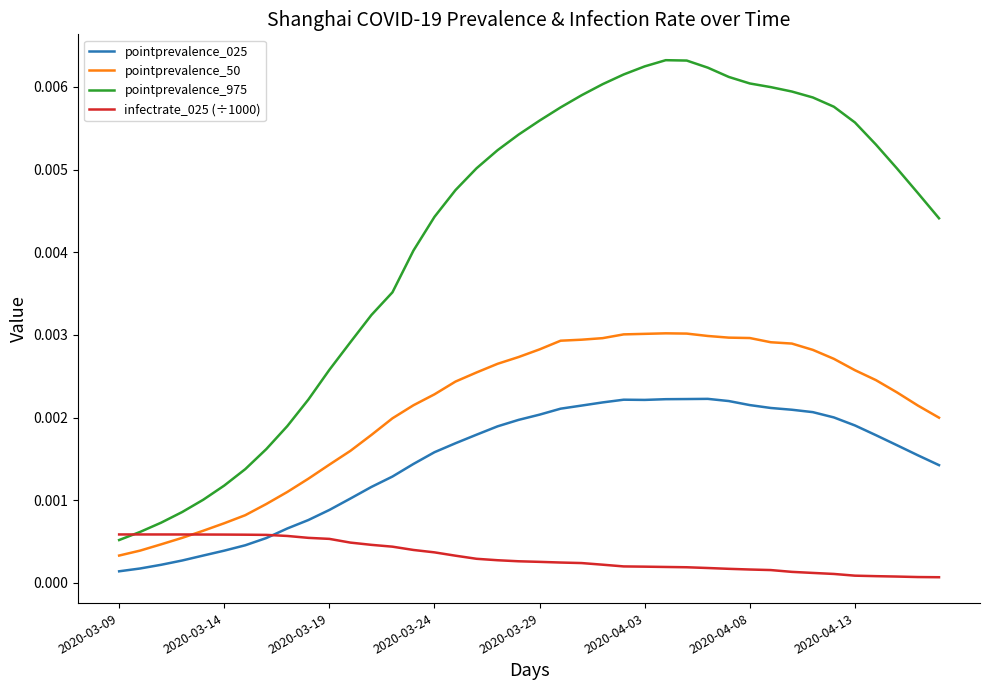

Which series has the largest total across all categories?

pointprevalence_975